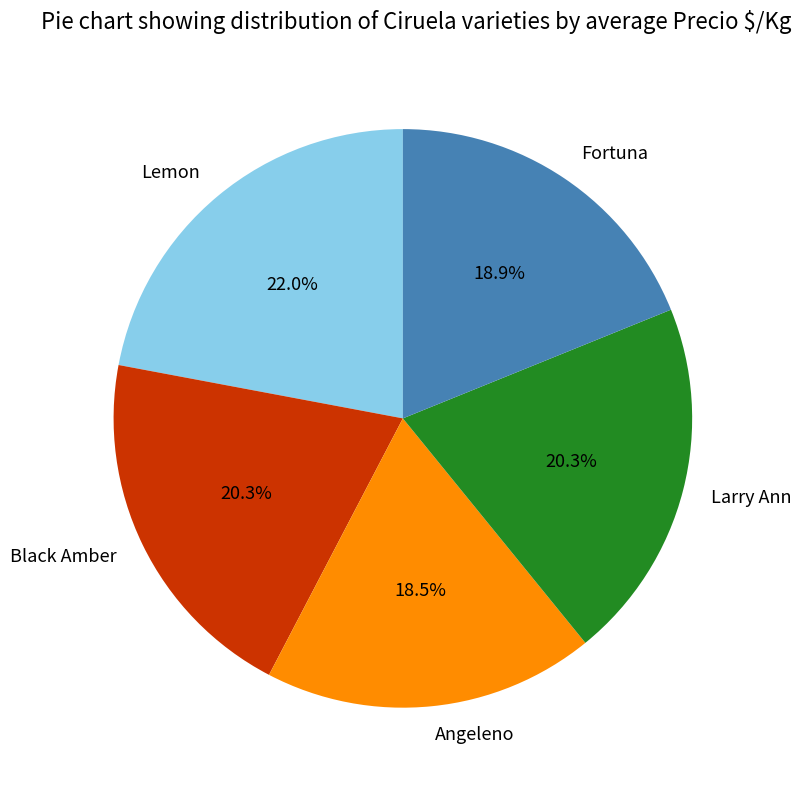

How many segments does this pie chart have?

5